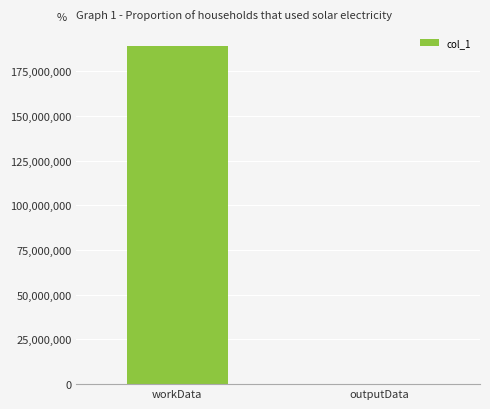

What is the approximate value at workData?

189090496